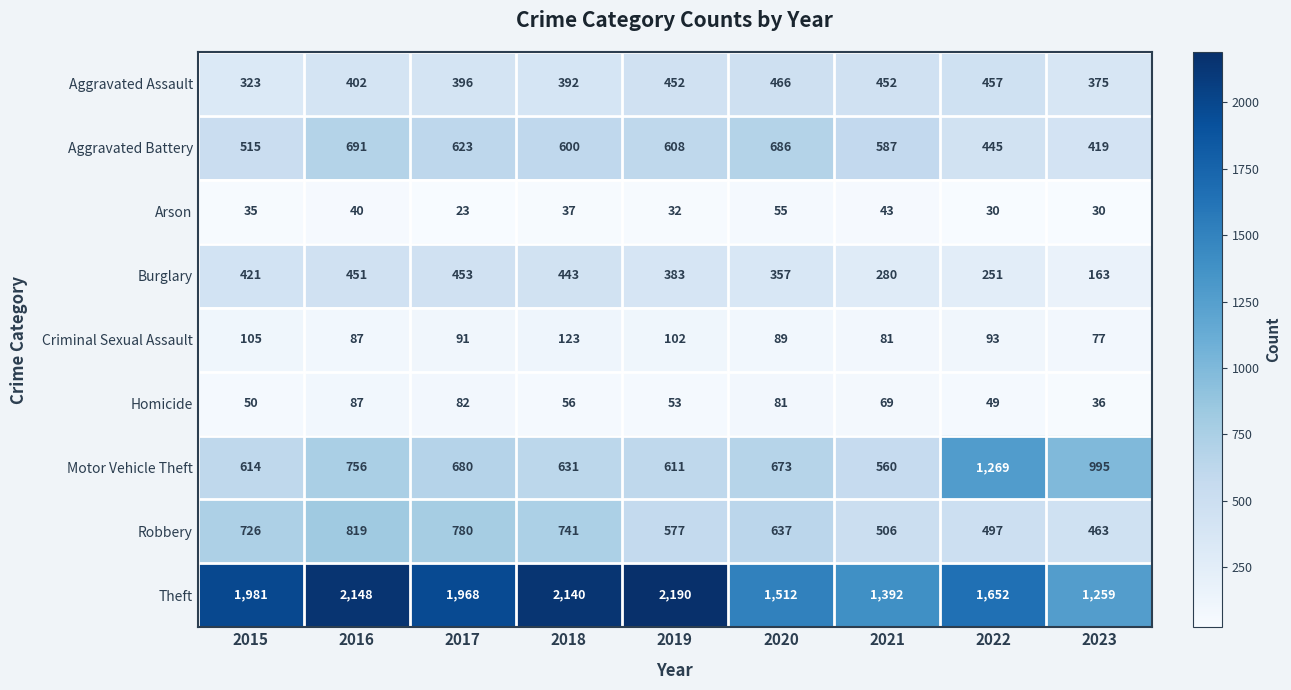

How many series are shown in this chart?

9